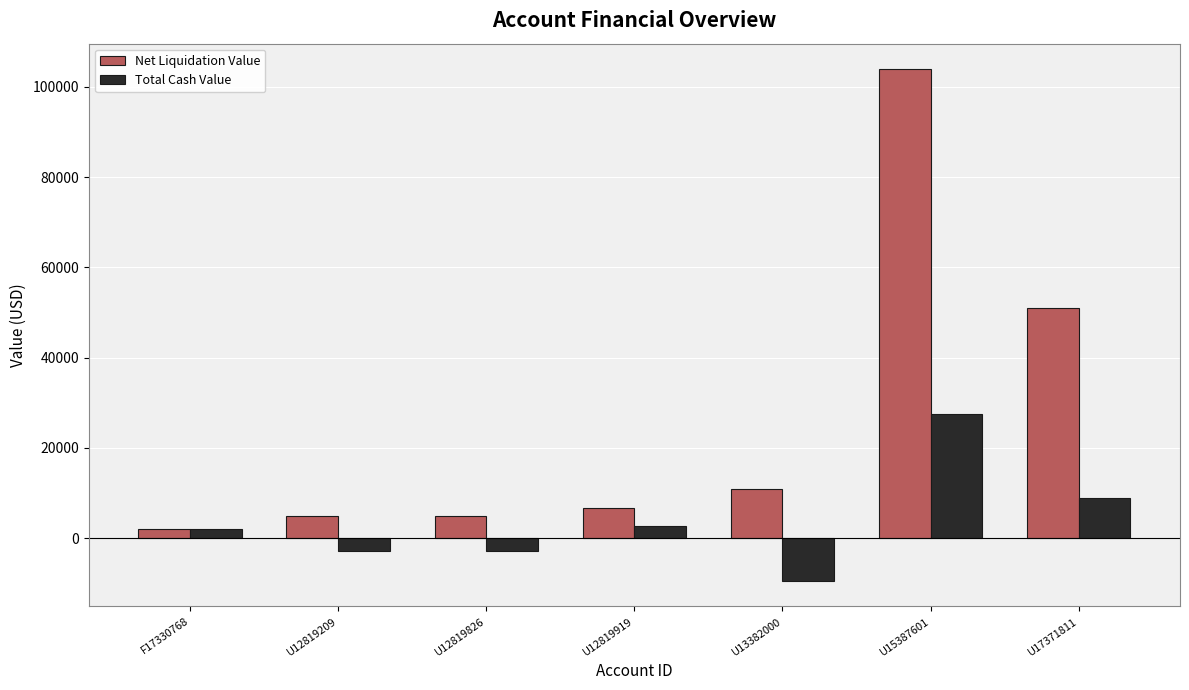

What position from the right is U12819919?

4